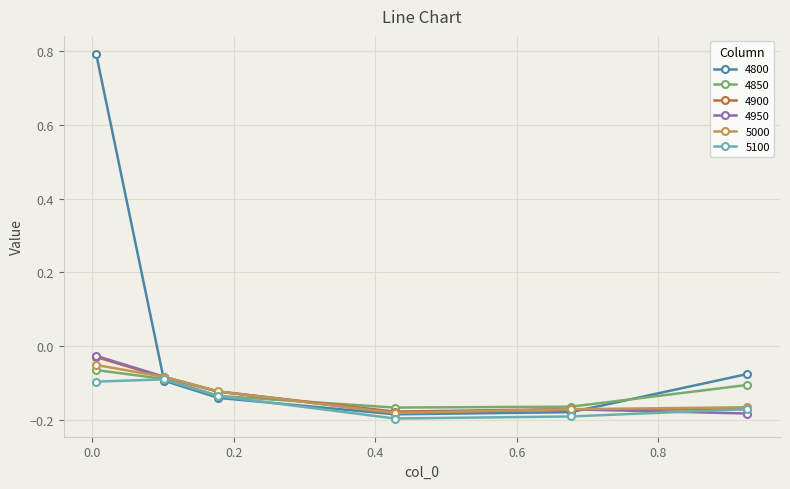

Which series has the largest total across all categories?

4800